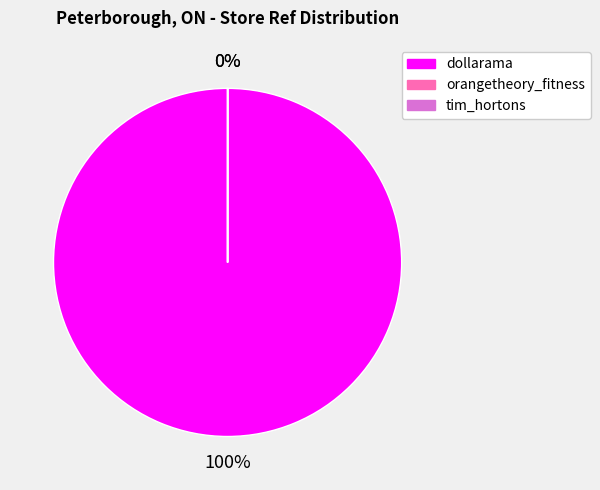

How many segments does this pie chart have?

3